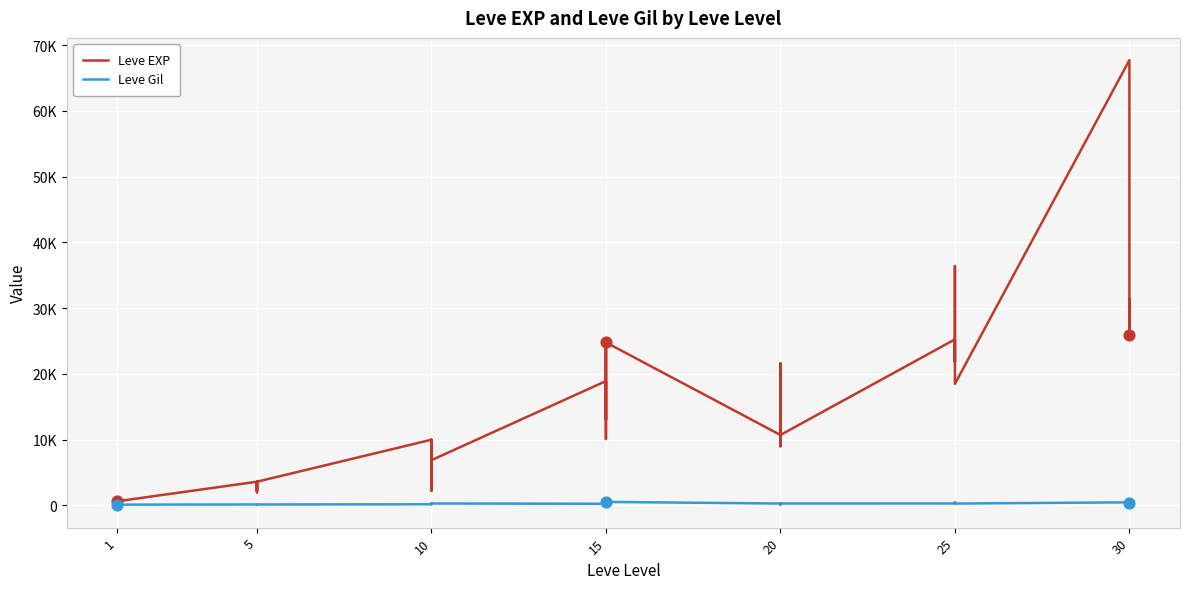

Which series reaches the minimum Y coordinate?

Leve EXP